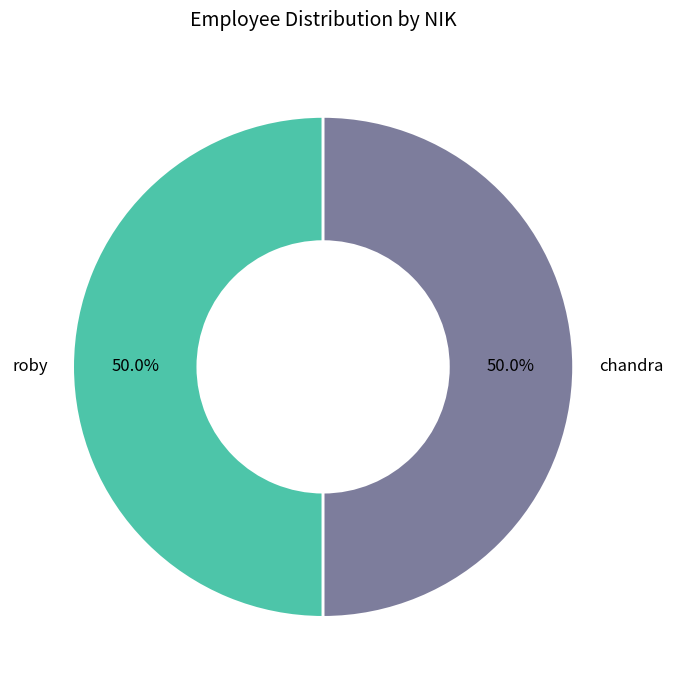

What percentage is NOT represented by roby?

50.0%